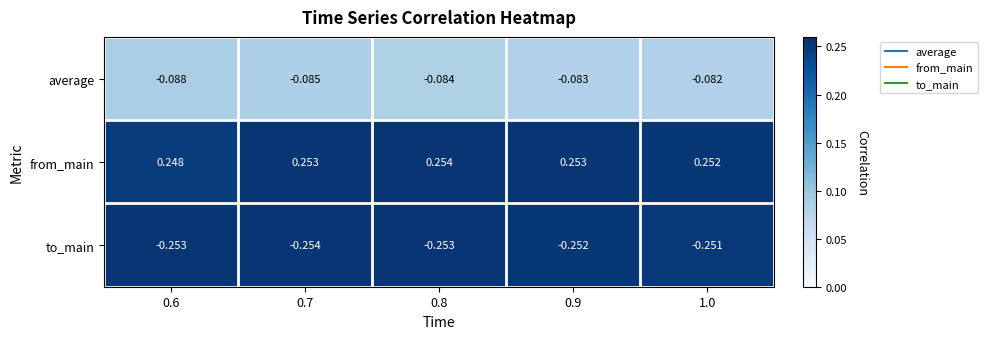

At 0.7, list the series in order from smallest to largest.

to_main, average, from_main